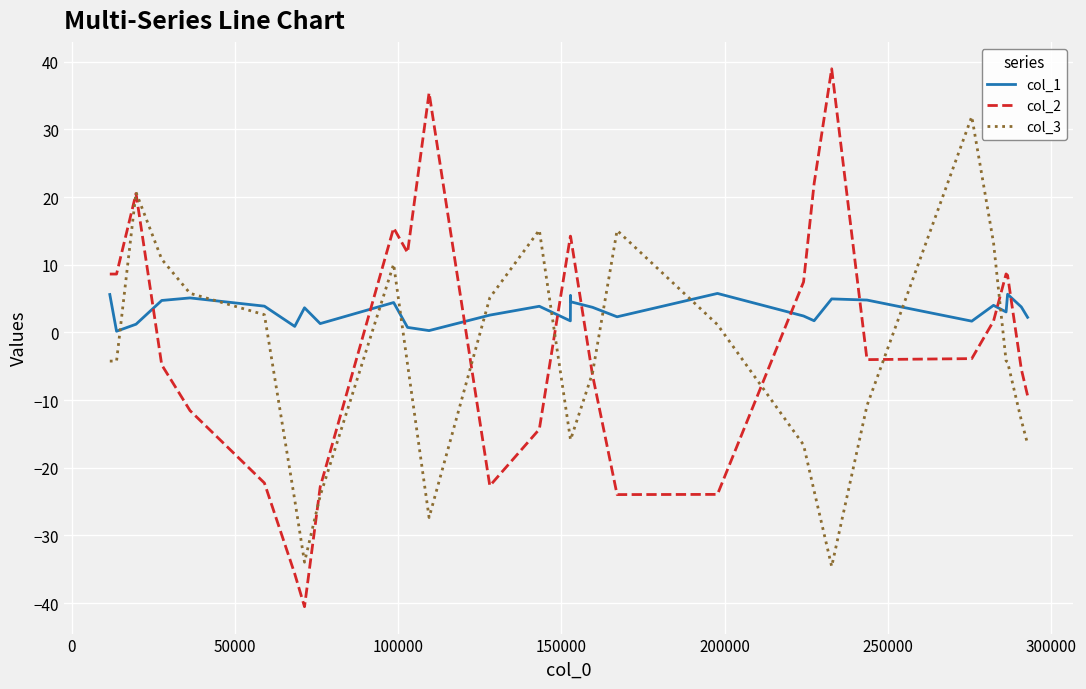

True or false: col_2 and col_1 cross at least once.

True